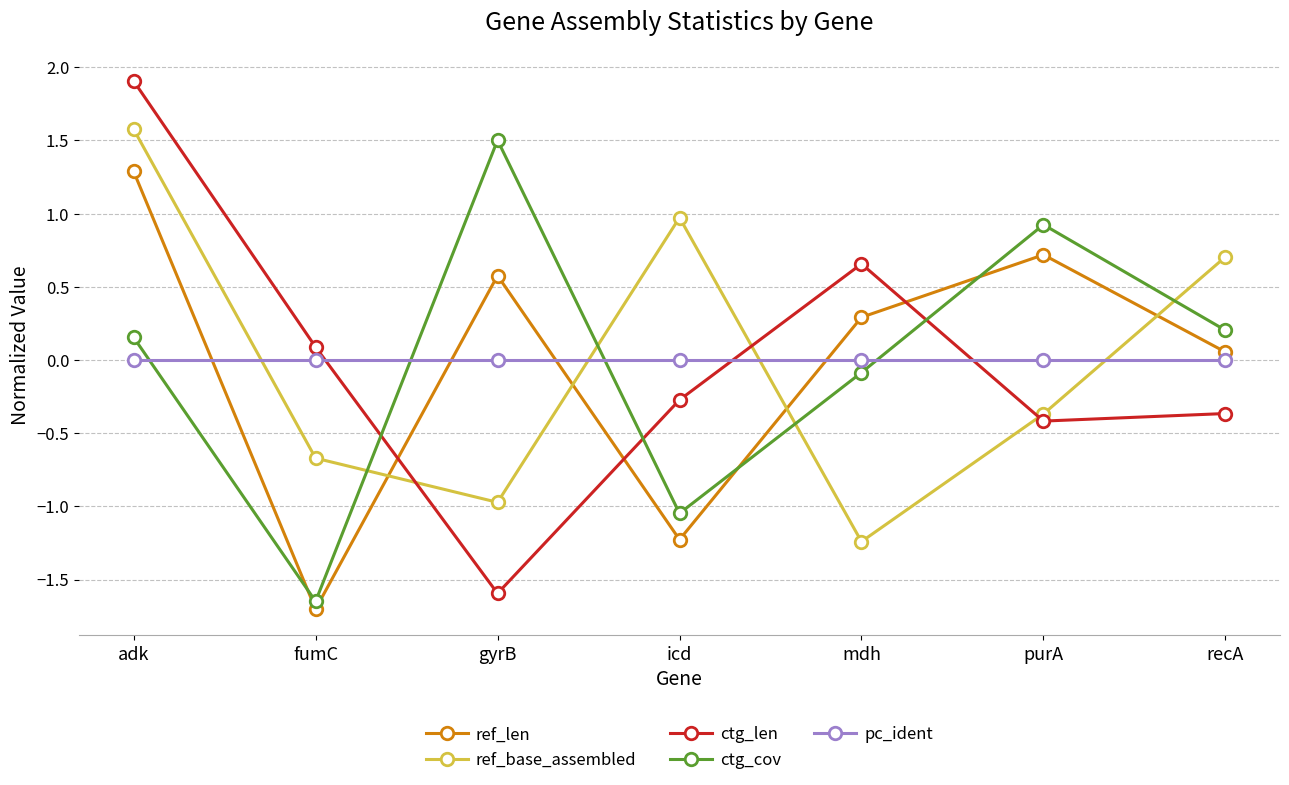

How many intersections are there between pc_ident and ctg_cov?

4